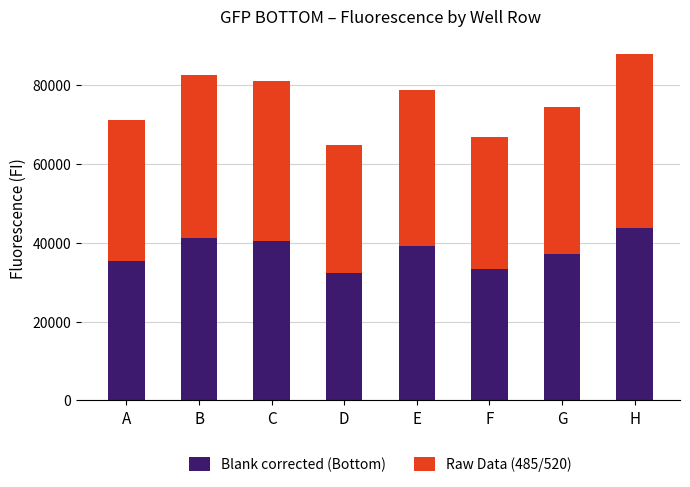

Read the Blank corrected (Bottom) value at G.

37121